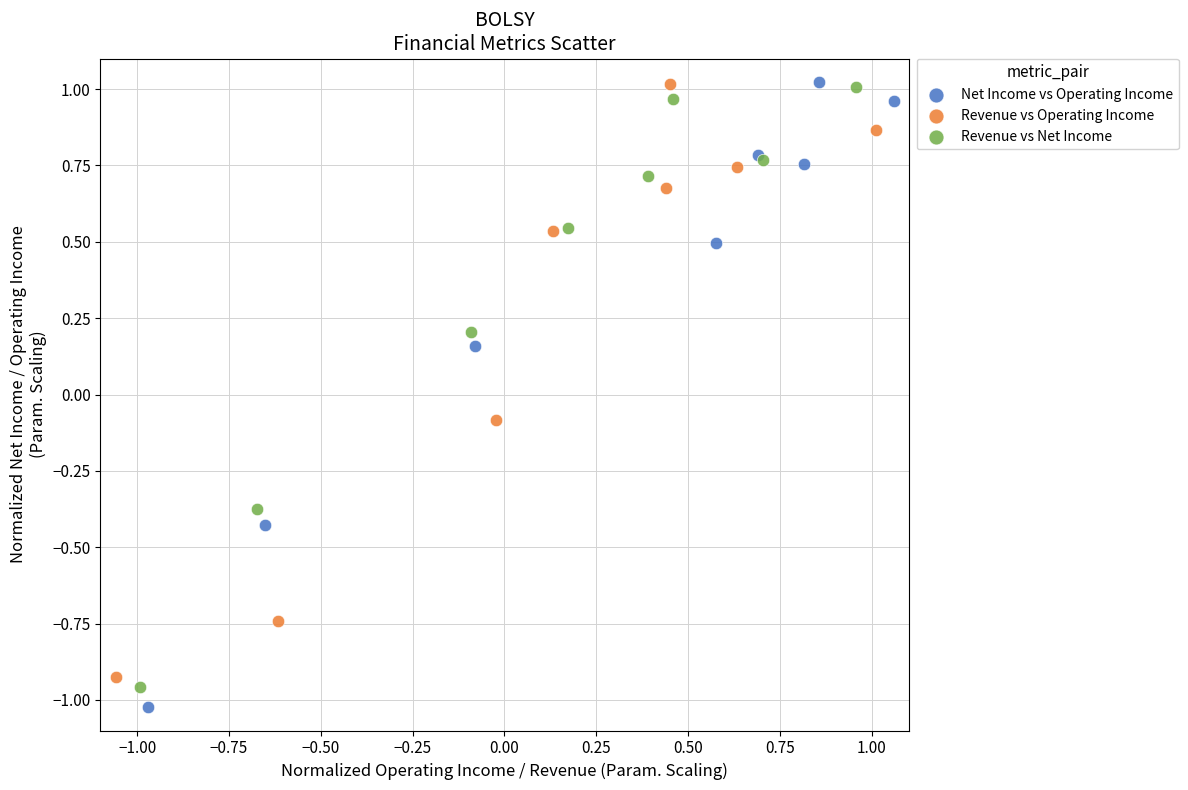

What are all the series names shown in the legend?

Net Income vs Operating Income, Revenue vs Operating Income, Revenue vs Net Income